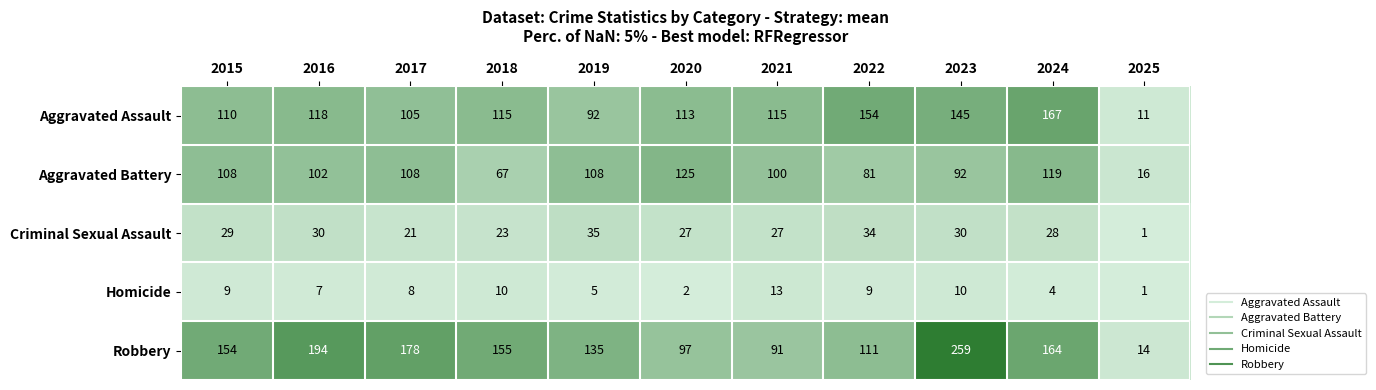

Where is Robbery nearest to the value 136?

2019